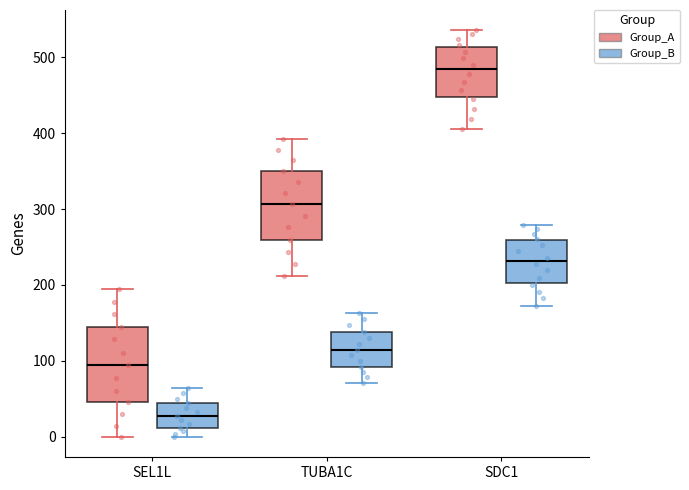

Reading left to right, transcribe this box plot: for each box, give where its median line is, the range the box spans, and where its two whiskers end, as read against the y-axis. The values are not printed on the chart, so give them approximately, as read against the axis.

SEL1L (Group_A): median 90, box 50 to 150, whiskers 0 to 200
SEL1L (Group_B): median 30, box 10 to 40, whiskers 0 to 60
TUBA1C (Group_A): median 310, box 260 to 350, whiskers 210 to 390
TUBA1C (Group_B): median 110, box 90 to 140, whiskers 70 to 160
SDC1 (Group_A): median 480, box 450 to 510, whiskers 410 to 540
SDC1 (Group_B): median 230, box 200 to 260, whiskers 170 to 280